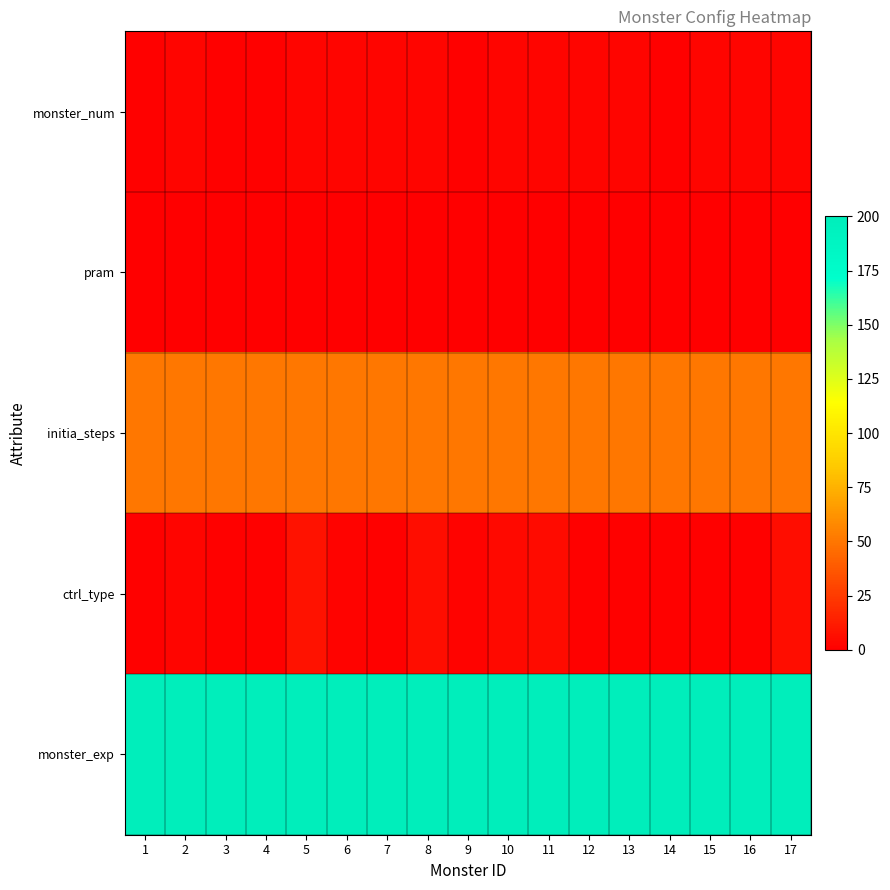

Reading right to left, transcribe all the data shown in this chart.

monster_num: 17=3	16=3	15=3	14=1	13=3	12=3	11=3	10=3	9=1	8=3	7=3	6=3	5=3	4=1	3=1	2=3	1=1
pram: 17=0	16=0	15=0	14=0	13=0	12=0	11=0	10=0	9=0	8=0	7=0	6=0	5=0	4=0	3=0	2=0	1=0
initia_steps: 17=50	16=50	15=50	14=50	13=50	12=50	11=50	10=50	9=50	8=50	7=50	6=50	5=50	4=50	3=50	2=50	1=50
ctrl_type: 17=6	16=1	15=1	14=1	13=1	12=1	11=5	10=4	9=2	8=6	7=1	6=2	5=8	4=1	3=1	2=3	1=1
monster_exp: 17=200	16=200	15=200	14=200	13=200	12=200	11=200	10=200	9=200	8=200	7=200	6=200	5=200	4=200	3=200	2=200	1=200